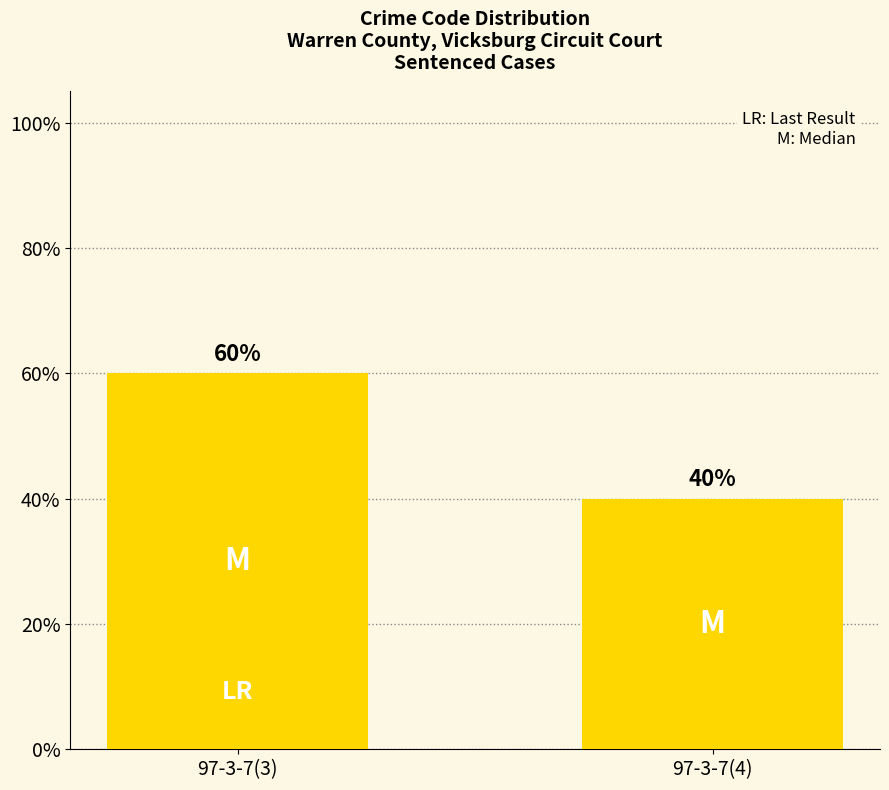

True or false: the data shows 0.1 at 97-3-7(4).

False